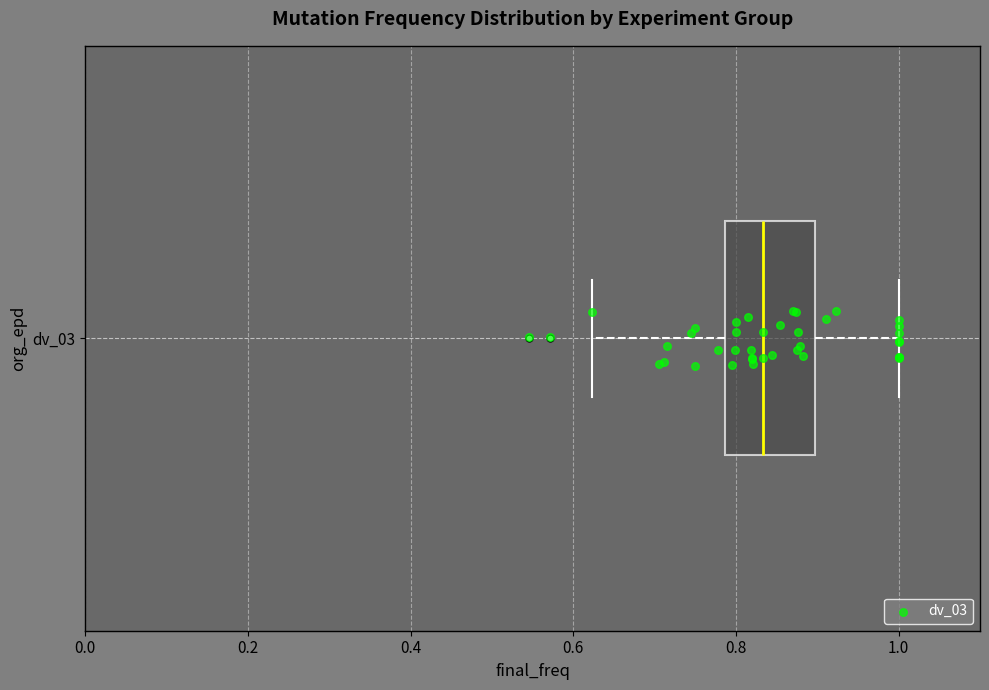

Transcribe this box plot: give where the median line is, the range the box spans, and where the two whiskers end, as read against the x-axis. The values are not printed on the chart, so give them approximately, as read against the axis.

median 0.84, box 0.78 to 0.90, whiskers 0.62 to 1.00